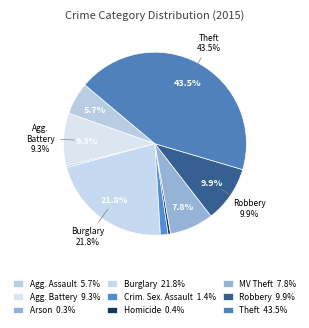

Does Criminal Sexual Assault account for over 50% of the chart?

No